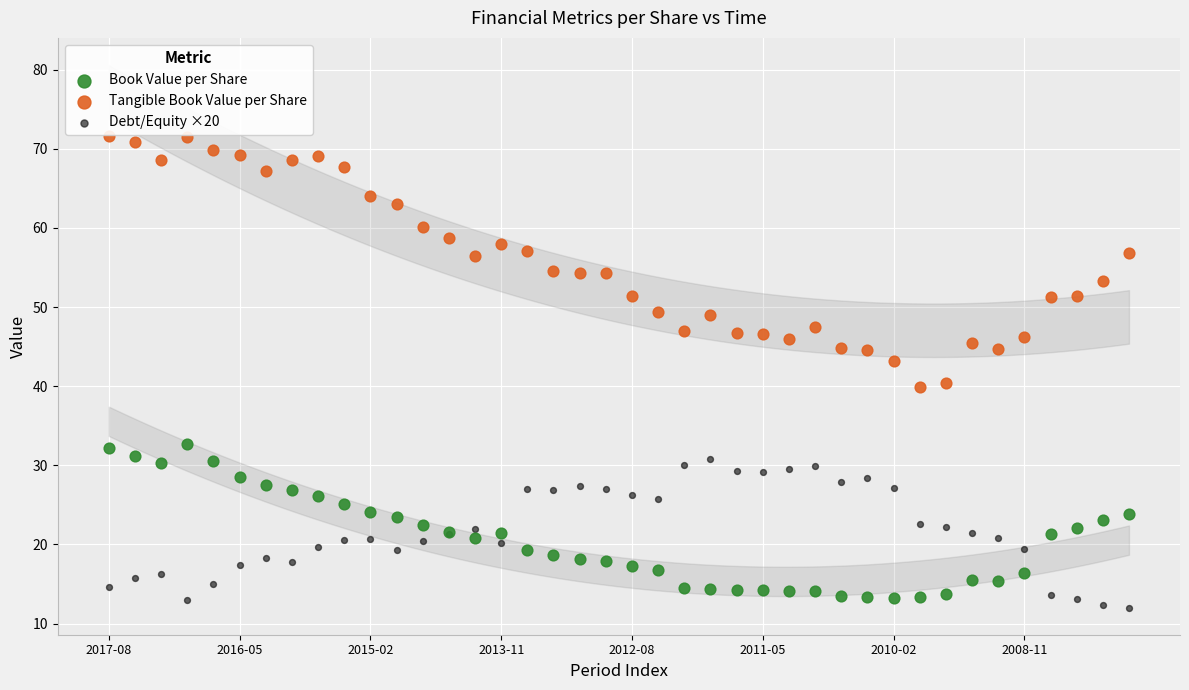

Which series contains the highest Y value?

Tangible Book Value per Share